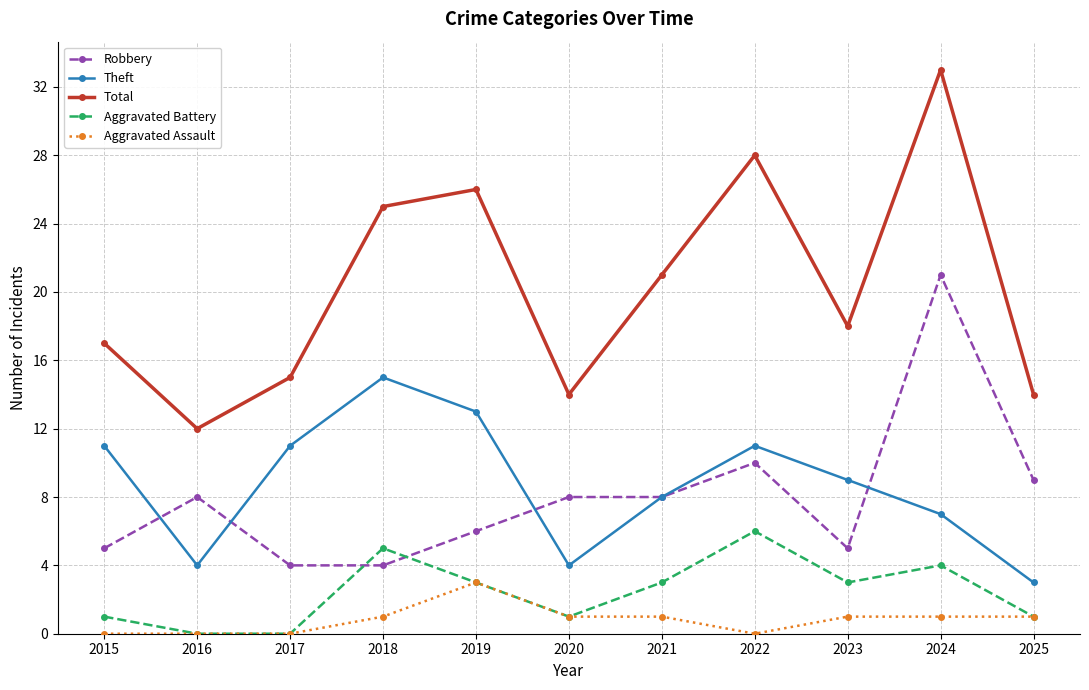

At which label does Aggravated Assault reach its peak?

2019